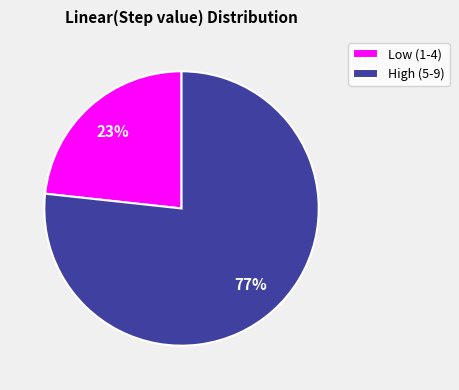

What percentage is the Low (1-4) slice, to the nearest percent?

23%